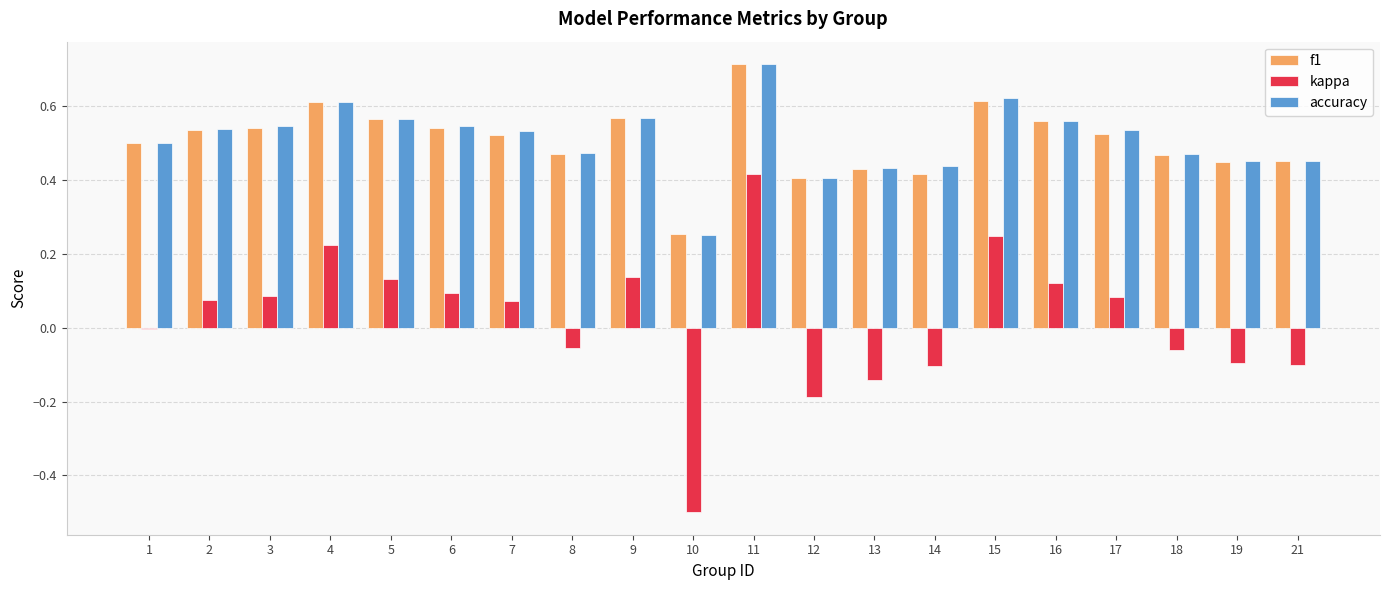

At which category is the sum across all series the highest?

11